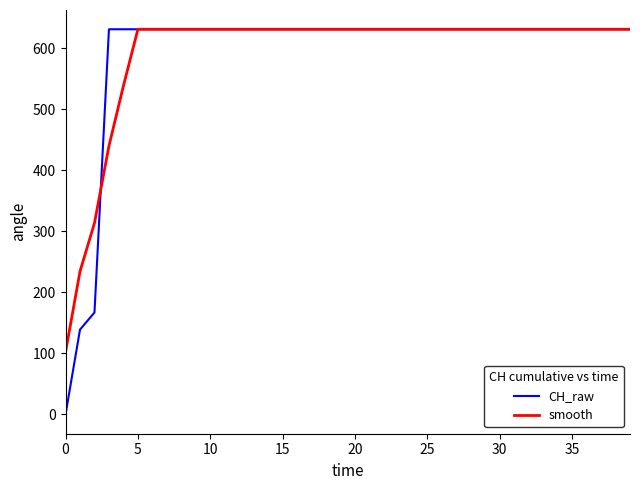

Which series has the largest range (max minus min)?

CH_raw